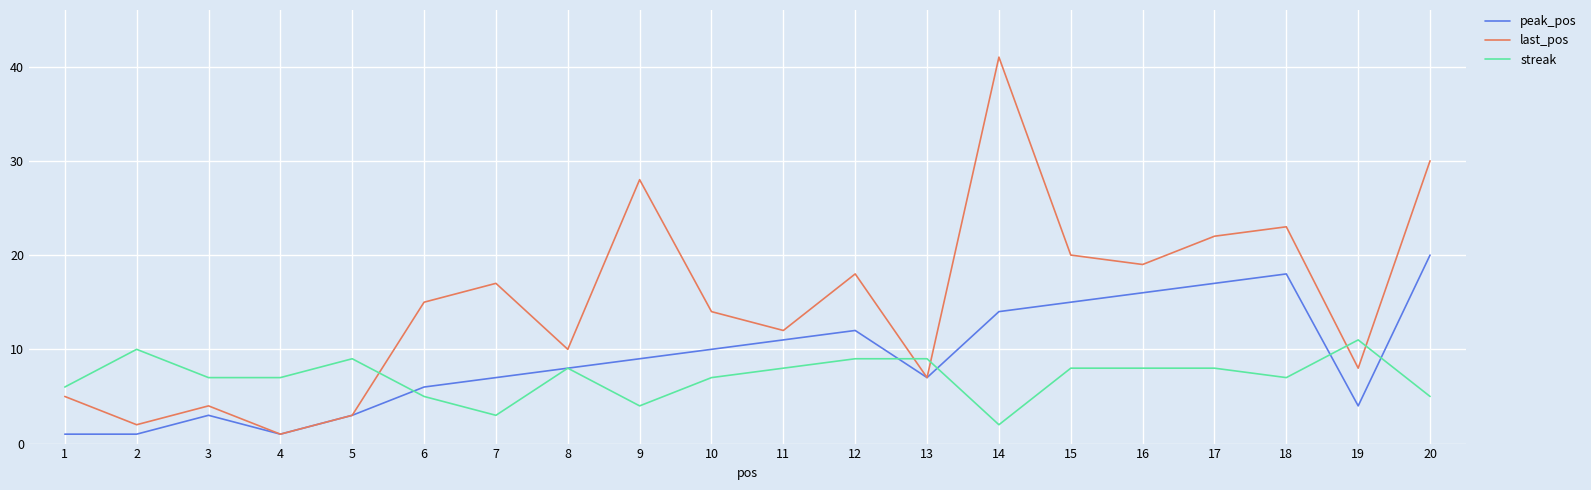

True or false: last_pos has a value of 30 at 20.

True